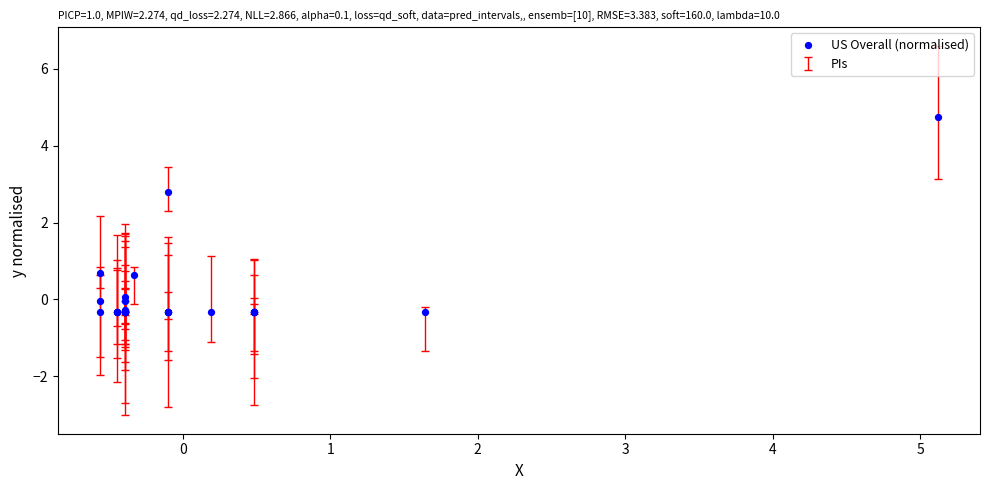

What Y value in the scatter plot is closest to 2?

2.8